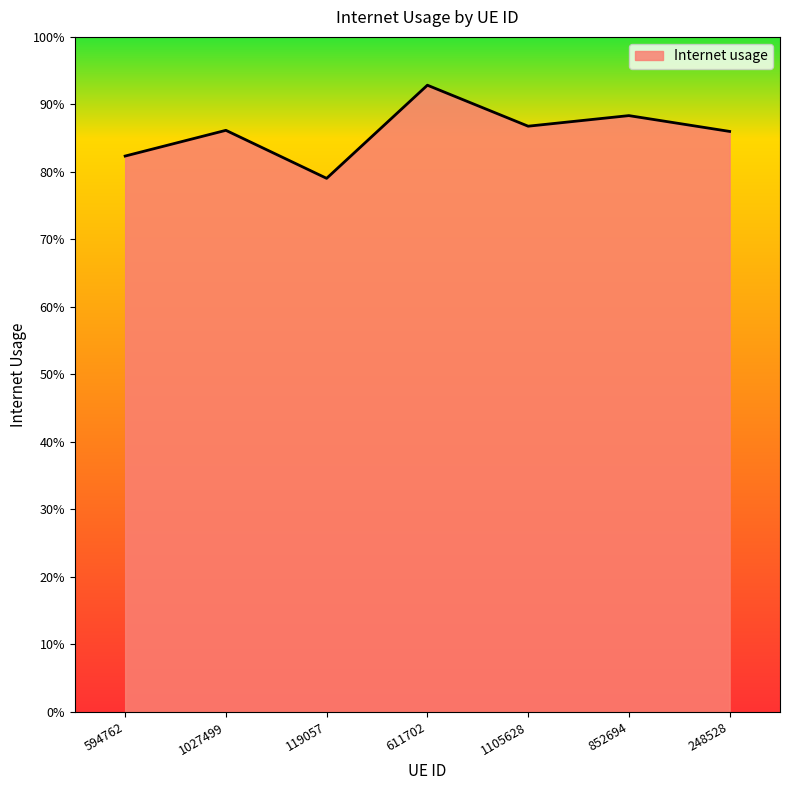

List the labels in order of value, smallest first.

119057, 594762, 248528, 1027499, 1105628, 852694, 611702